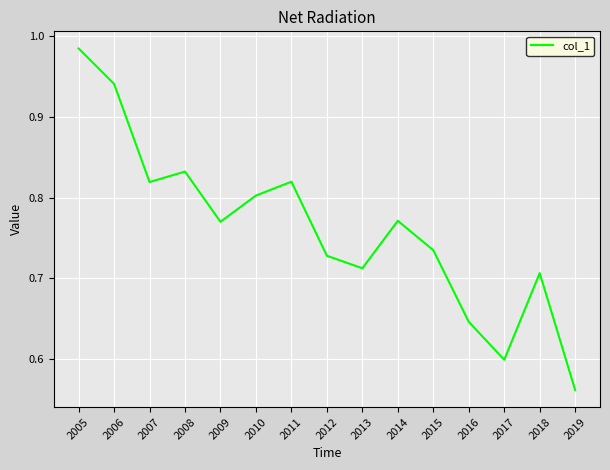

What is the change in value from 2005 to 2016?

-0.3